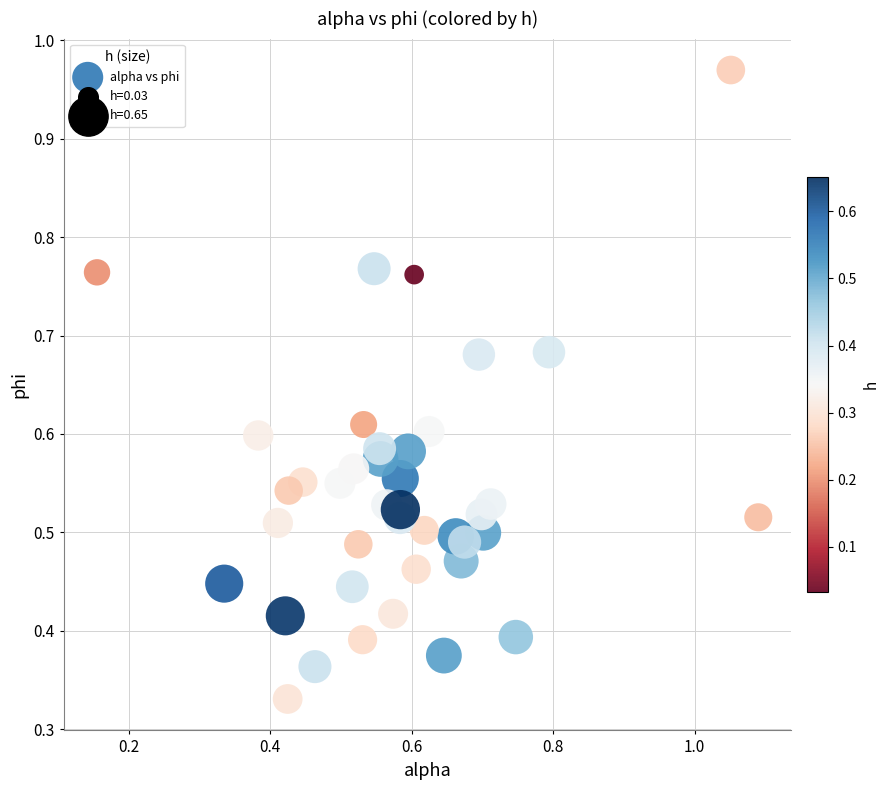

What is the range of X values (max minus min)?

0.9